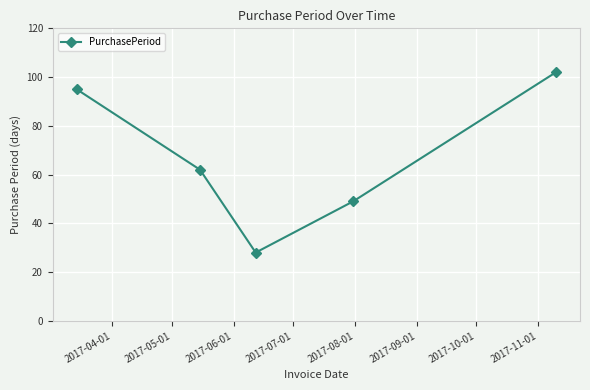

How many interior local valleys (lower than both neighbors) does the data have?

1